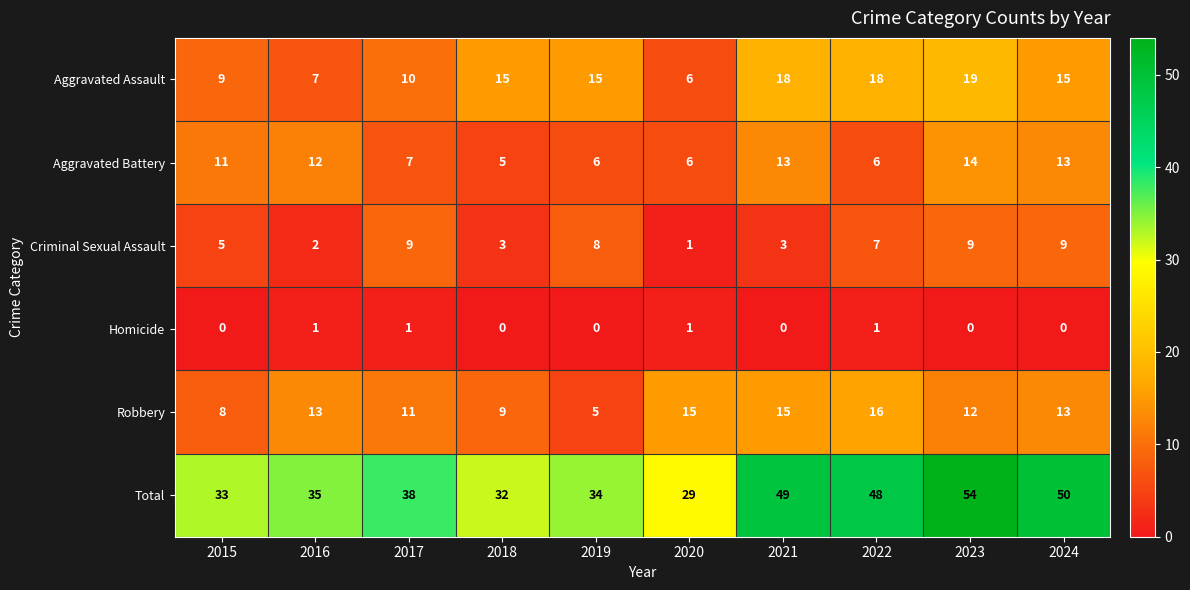

At how many categories does at least one series exceed 15?

10